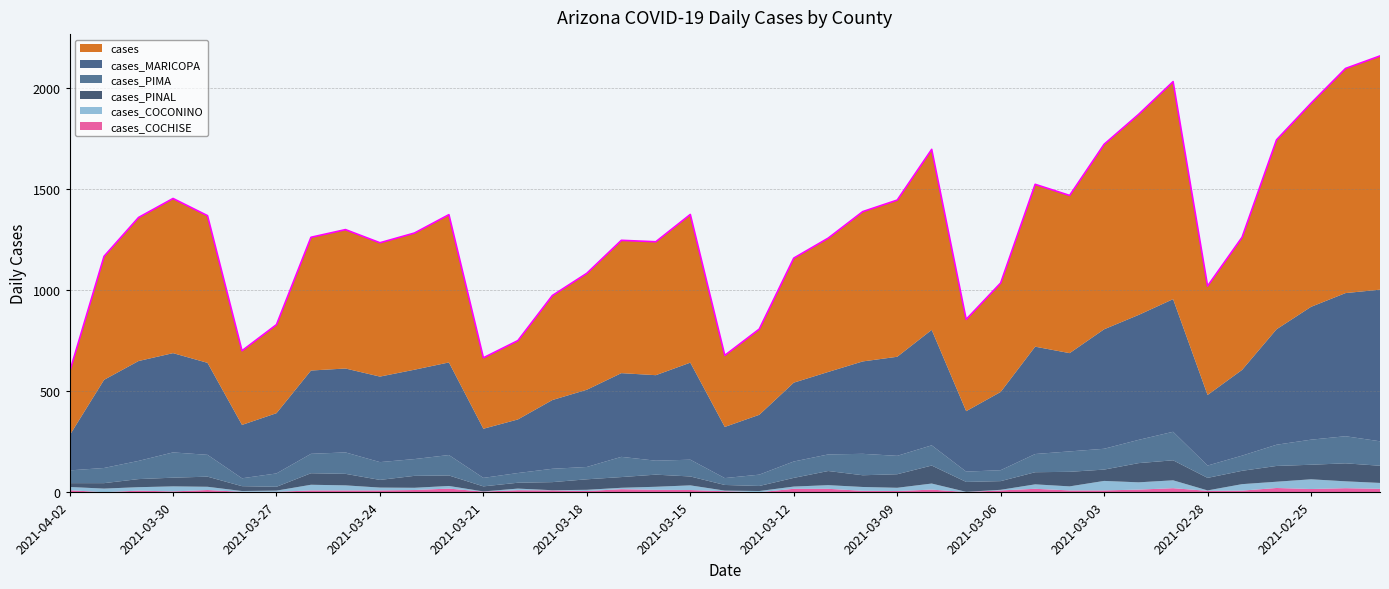

How many series are shown in this chart?

6